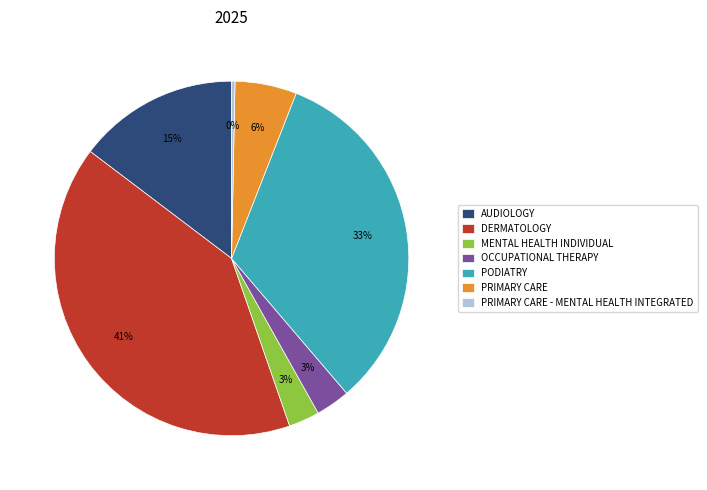

Count the number of slices in the pie.

7